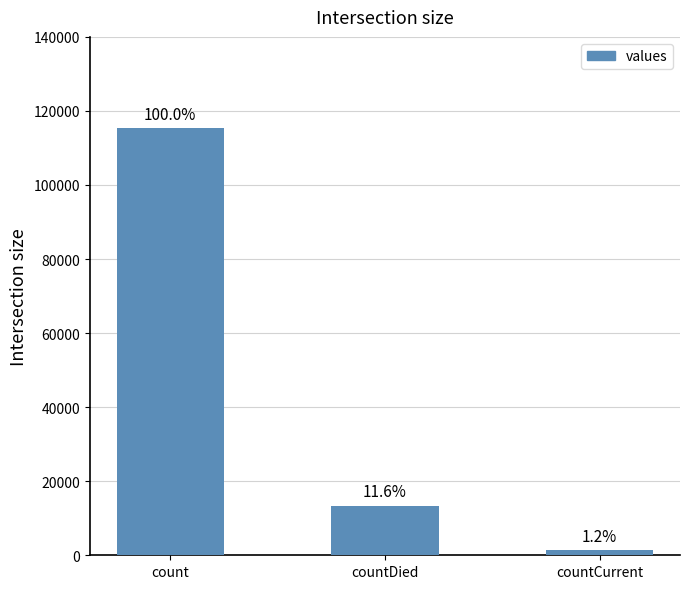

What is the difference between the values at count and countCurrent?

113996